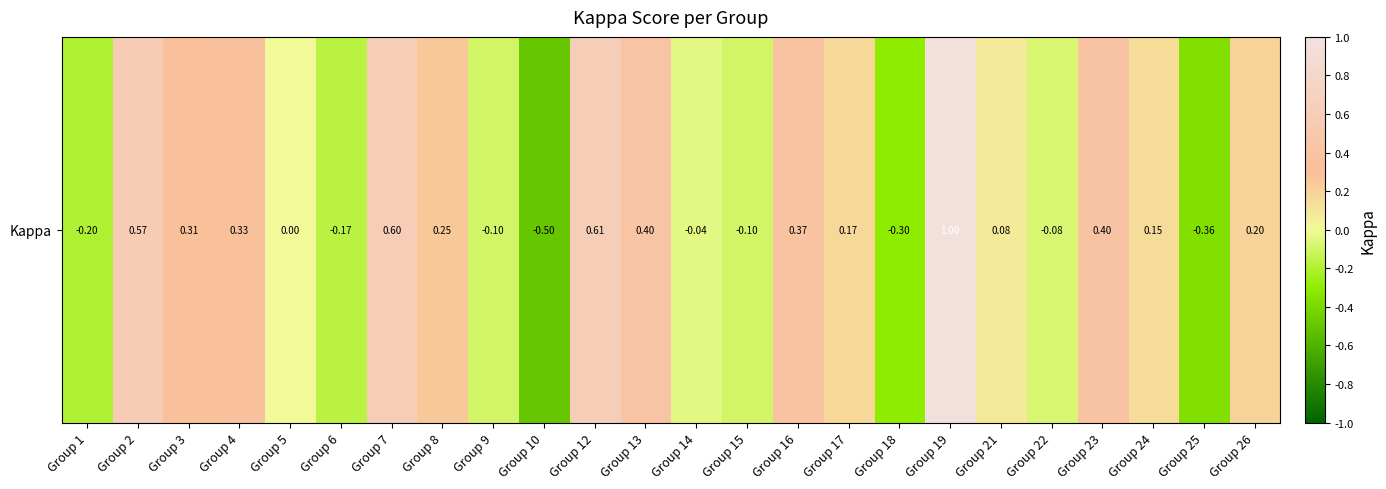

Reading right to left, extract all data points from this chart.

Group 26=0.2	Group 25=-0.4	Group 24=0.2	Group 23=0.4	Group 22=-0.1	Group 21=0.1	Group 19=1.0	Group 18=-0.3	Group 17=0.2	Group 16=0.4	Group 15=-0.1	Group 14=-0.0	Group 13=0.4	Group 12=0.6	Group 10=-0.5	Group 9=-0.1	Group 8=0.2	Group 7=0.6	Group 6=-0.2	Group 5=0.0	Group 4=0.3	Group 3=0.3	Group 2=0.6	Group 1=-0.2